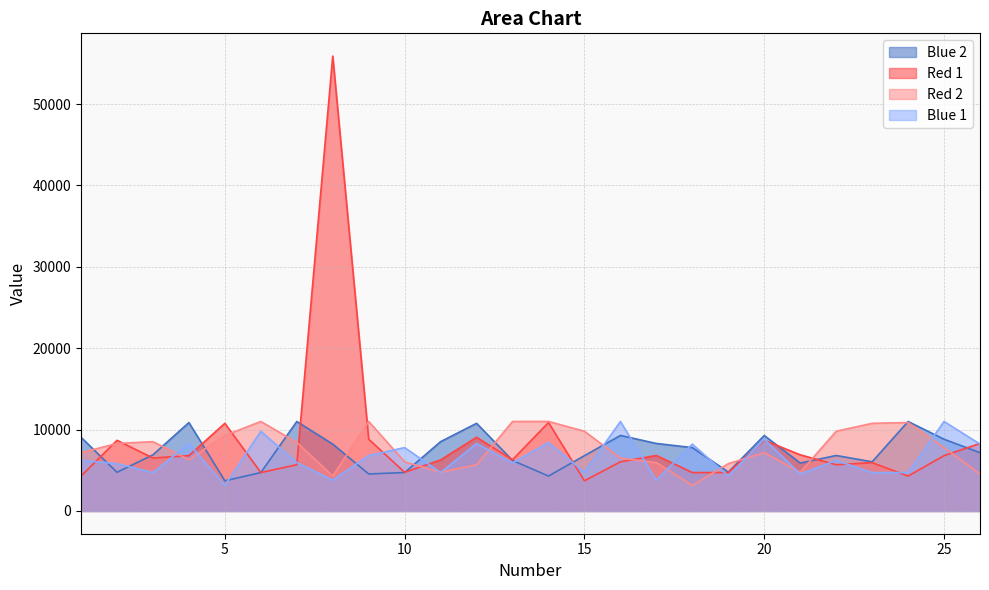

What is the sum of all Blue 2 values?

190186